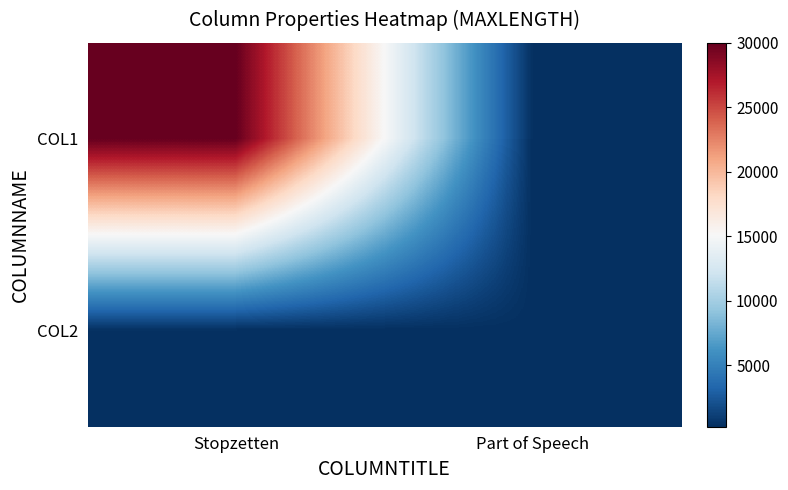

Which series has the largest total across all categories?

COL1